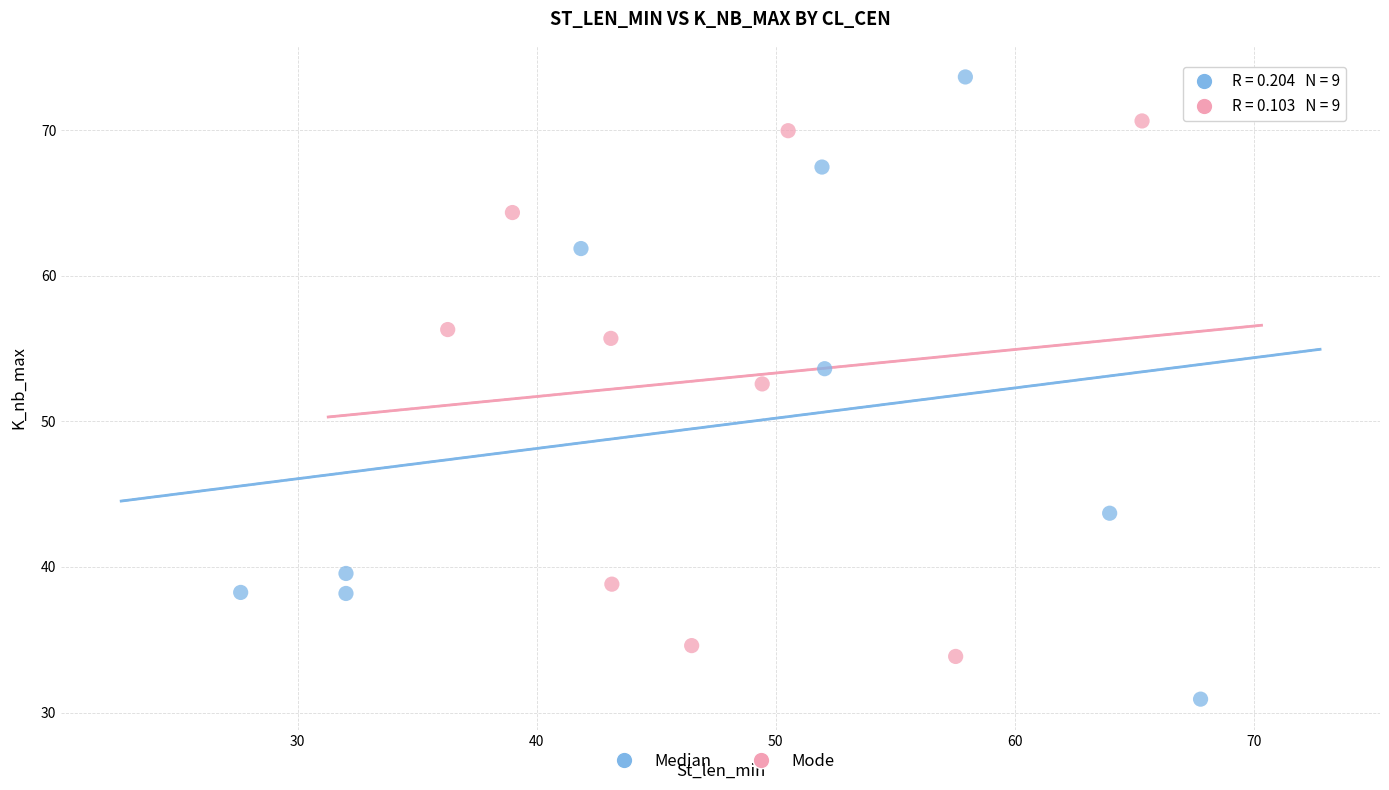

Which series contains the lowest Y value?

Median